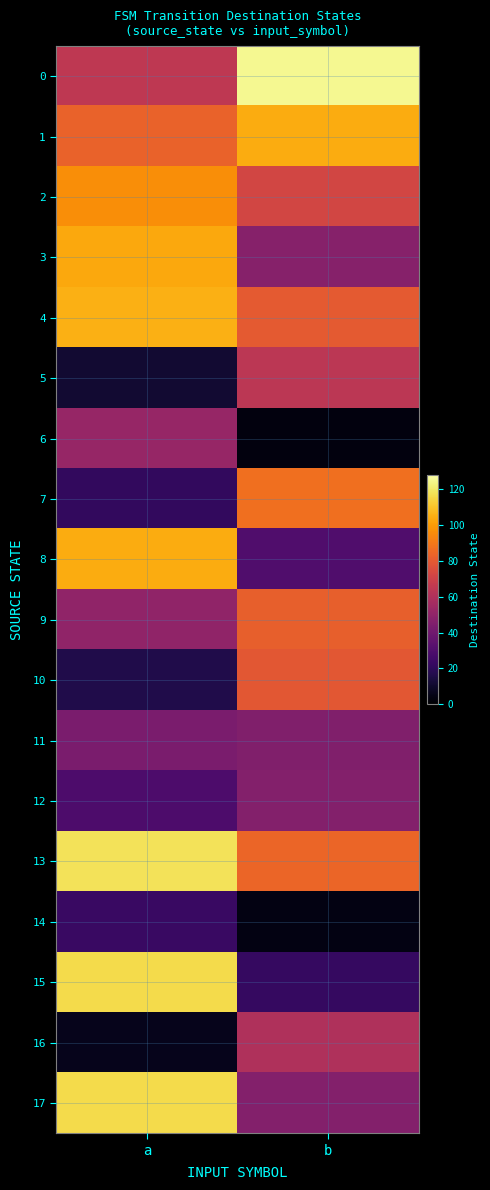

Reading left to right, extract all data points from this chart.

0: a=65	b=125
1: a=83	b=104
2: a=96	b=72
3: a=103	b=47
4: a=105	b=80
5: a=11	b=64
6: a=52	b=3
7: a=21	b=87
8: a=104	b=30
9: a=50	b=82
10: a=16	b=79
11: a=43	b=45
12: a=29	b=46
13: a=118	b=84
14: a=23	b=4
15: a=116	b=22
16: a=6	b=60
17: a=116	b=46